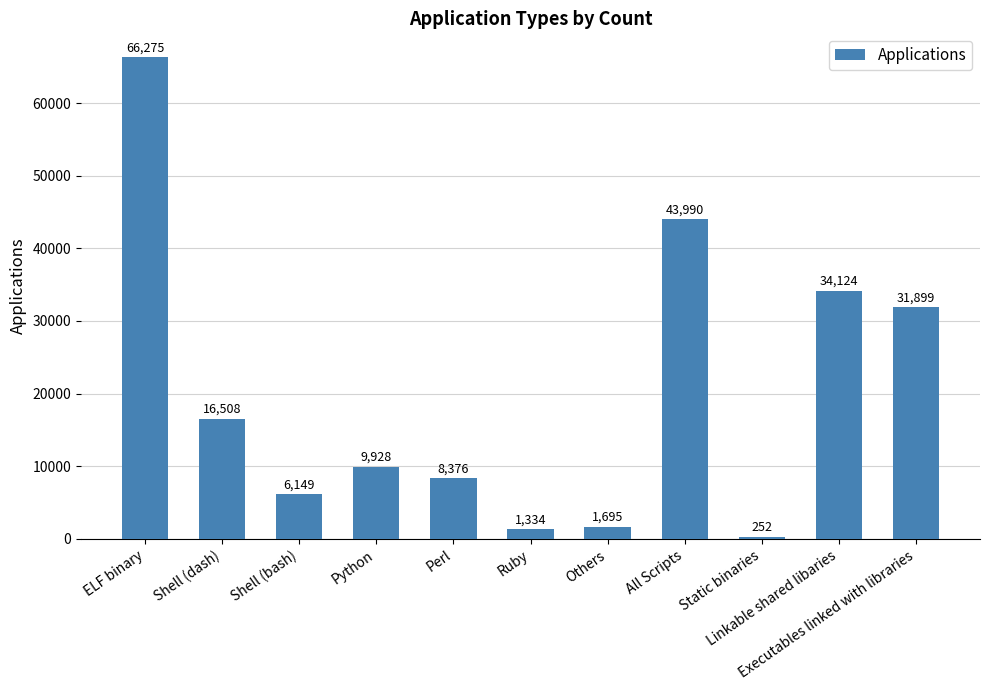

What is the label of the 10th bar from the left?

Linkable shared libaries